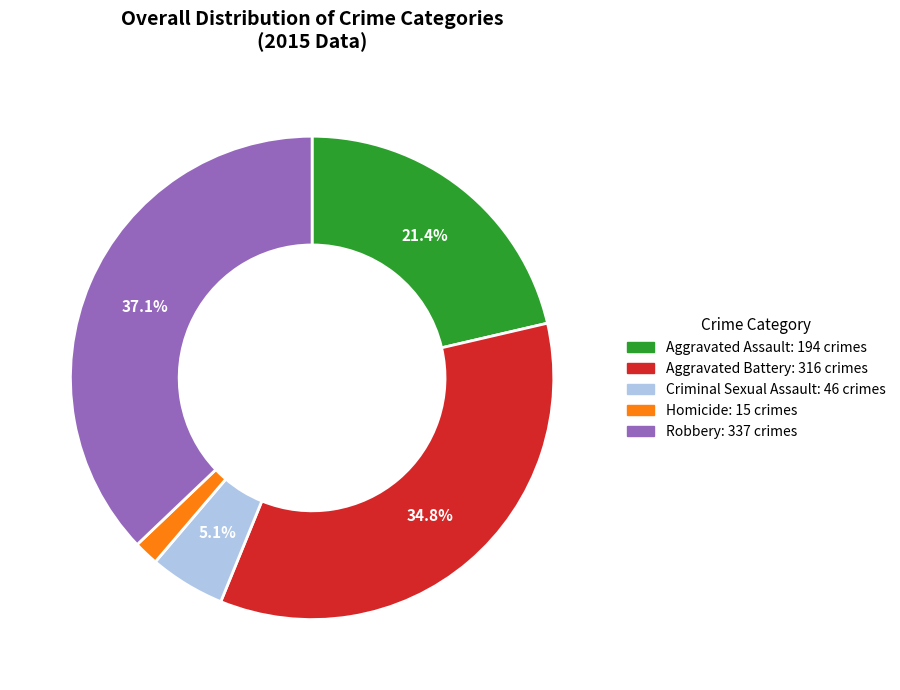

Which category has the smallest portion of the pie?

Homicide